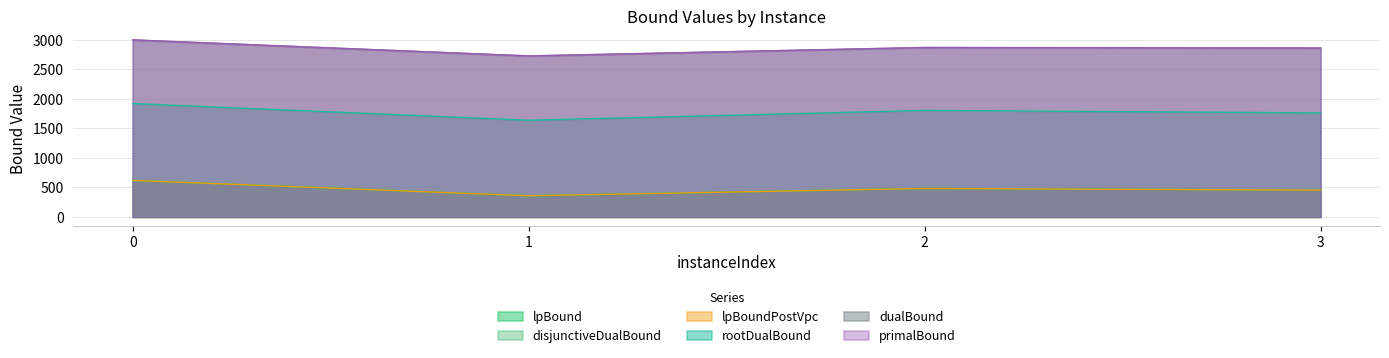

Where is the first local minimum for dualBound?

1